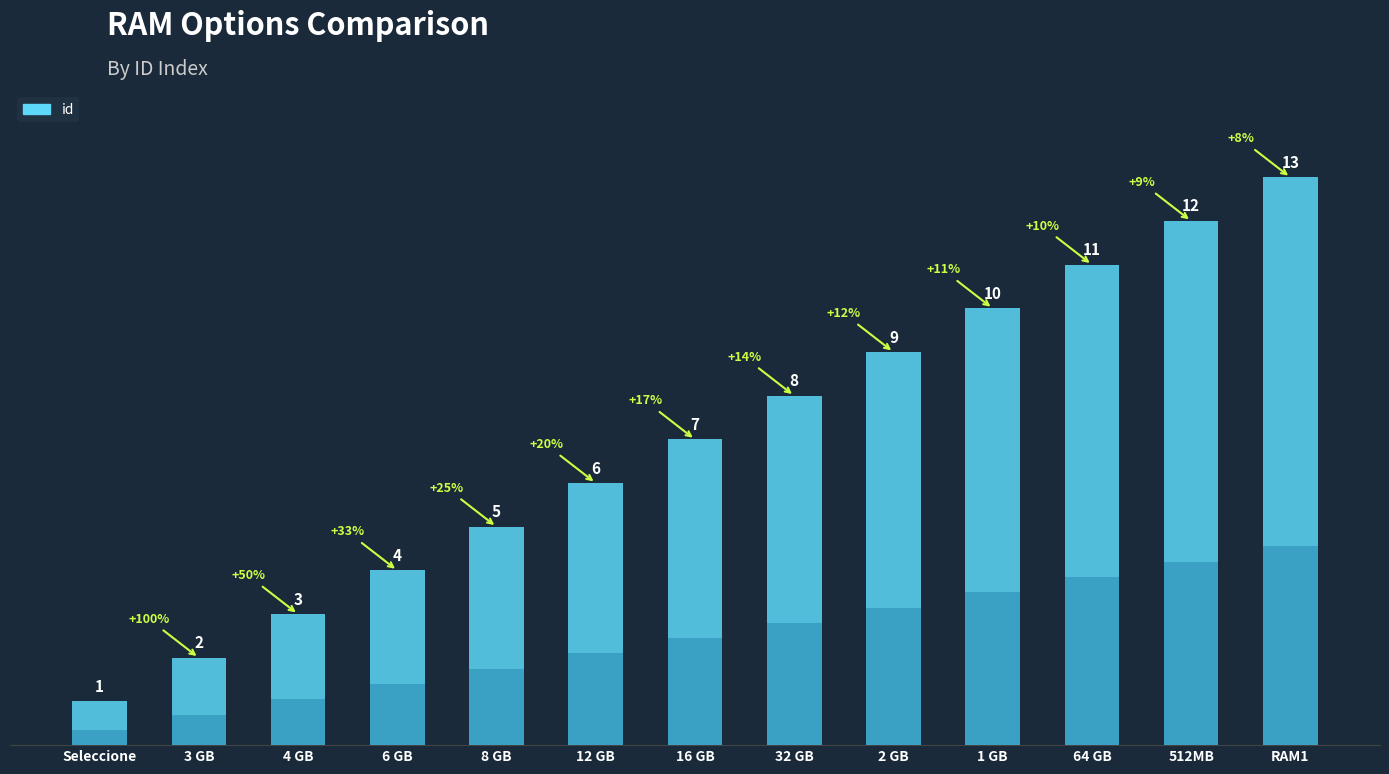

Rank the categories by value from highest to lowest.

RAM1, 512MB, 64 GB, 1 GB, 2 GB, 32 GB, 16 GB, 12 GB, 8 GB, 6 GB, 4 GB, 3 GB, Seleccione